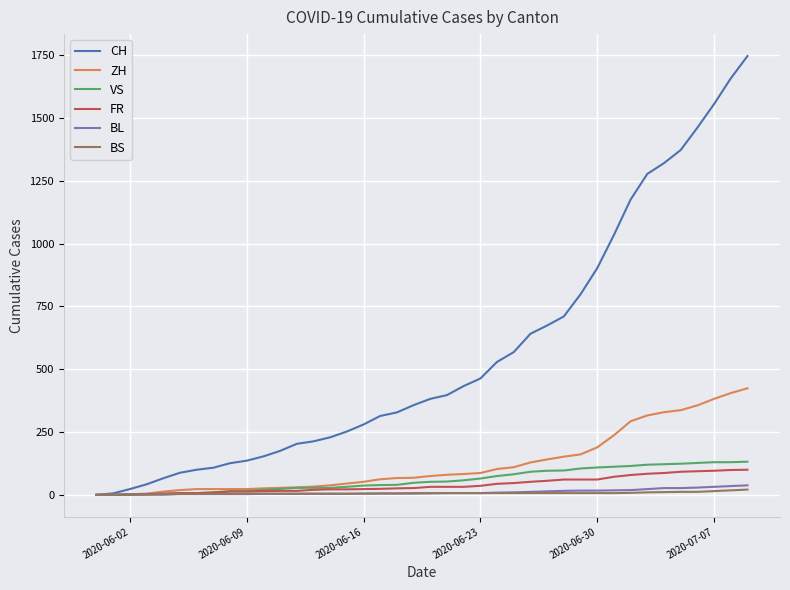

Which series has the widest spread of values?

CH